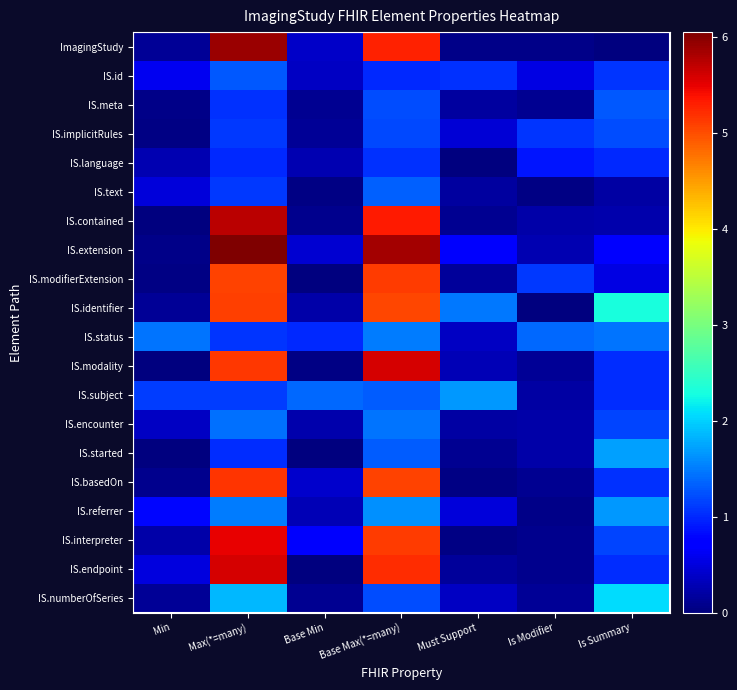

Is the value of IS.extension at Must Support greater than the value of IS.meta at Is Summary?

No